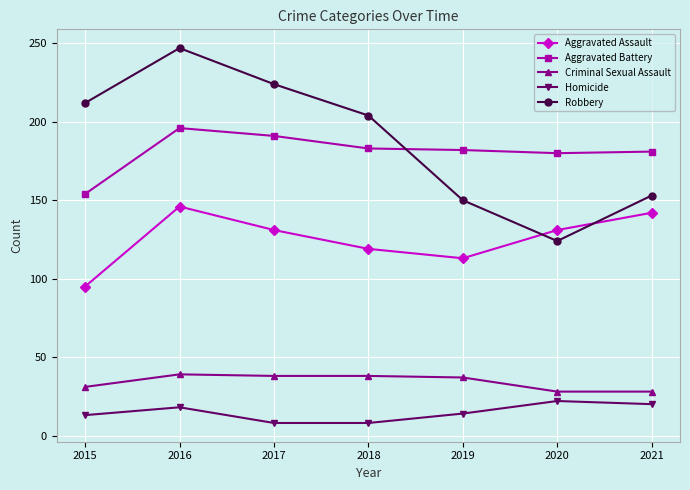

At which category does the chart reach its peak across all series?

2016